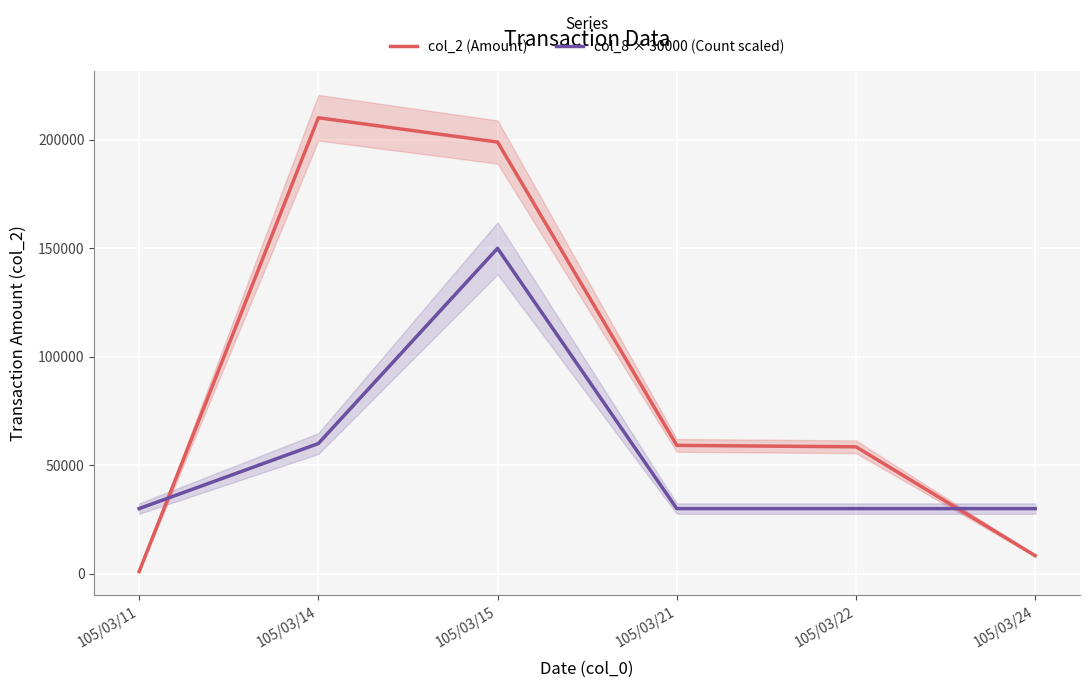

At which category is the sum across all series the highest?

105/03/15